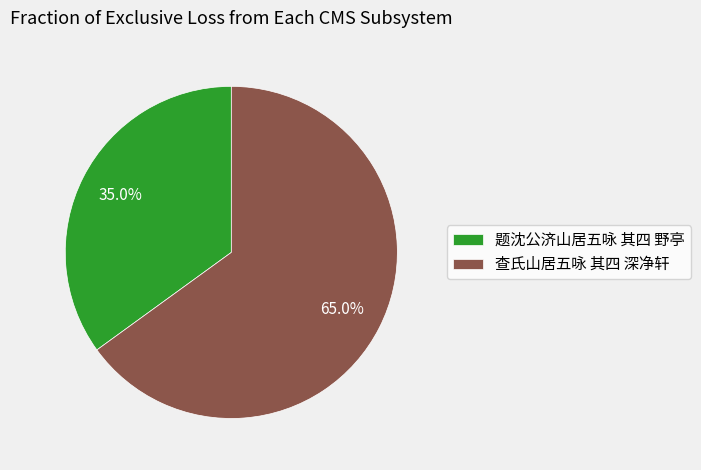

To the nearest percent, what is the difference between the 题沈公济山居五咏 其四 野亭 and 查氏山居五咏 其四 深净轩 slice percentages?

30%